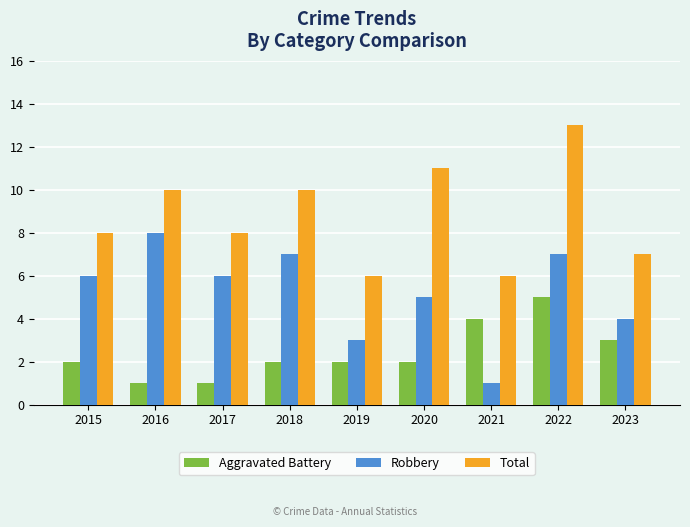

What is the average value of the Robbery series?

5